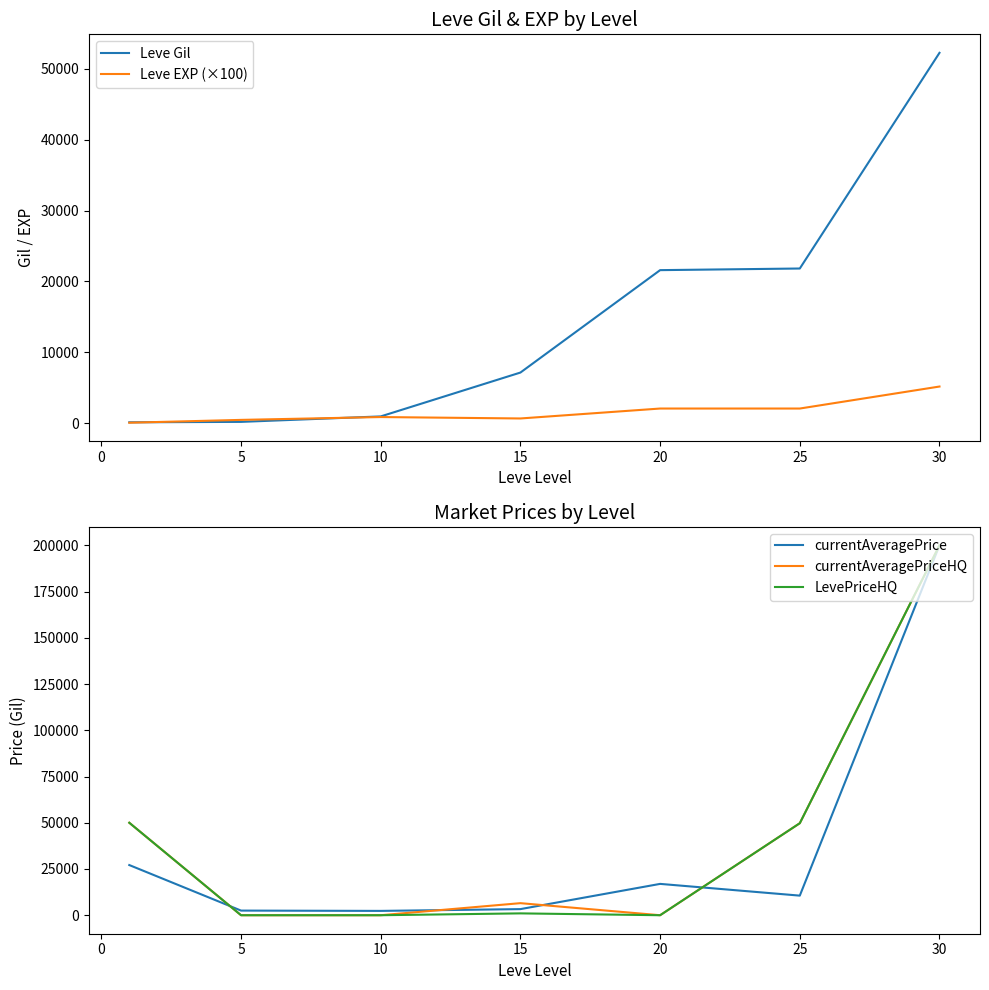

How many lines are shown in the chart?

5